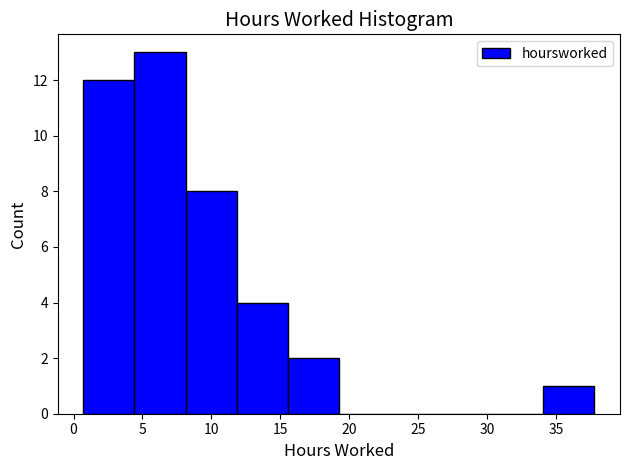

Over which range of the x-axis is the bar tallest?

4.5 to 8.0